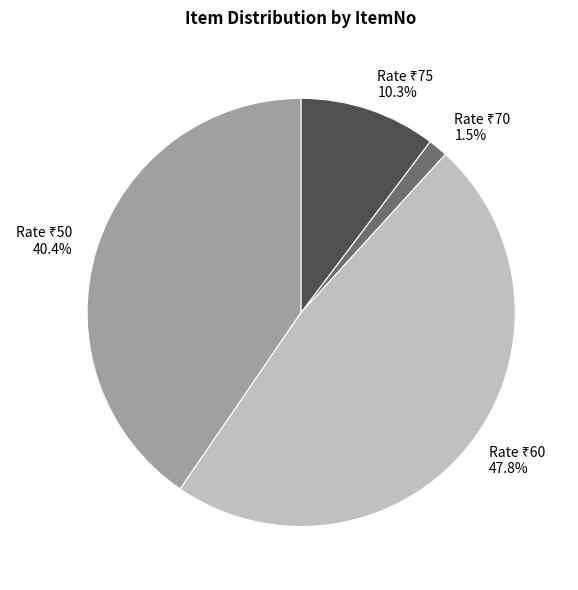

Does any single category account for the majority?

No